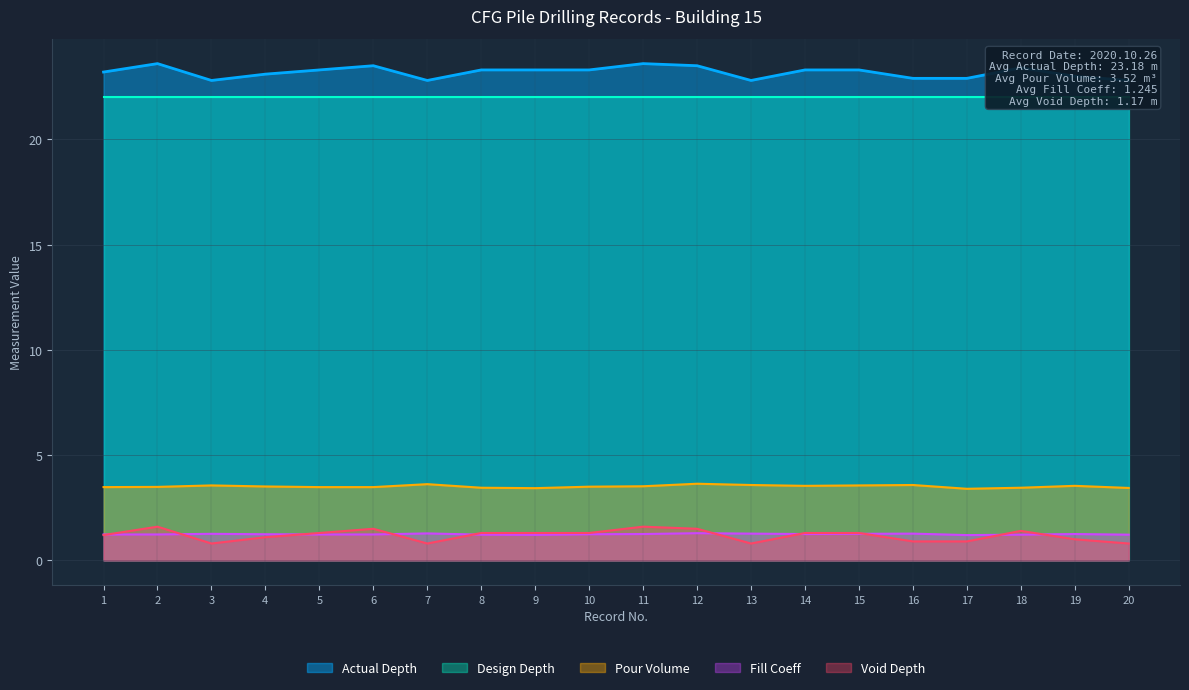

What is the minimum value for Void Depth?

0.8